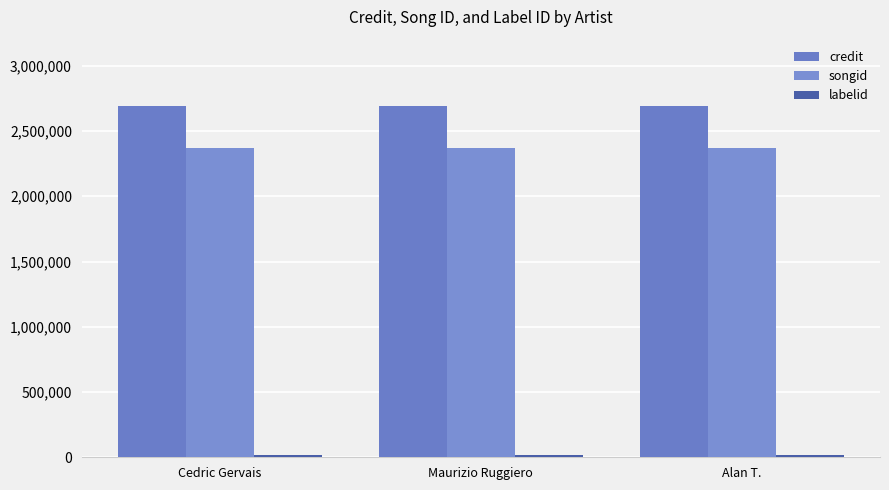

Reading left to right, list all the values displayed in this chart.

credit: 2690940	2690940	2690940
songid: 2372449	2372449	2372449
labelid: 20083	20083	20083